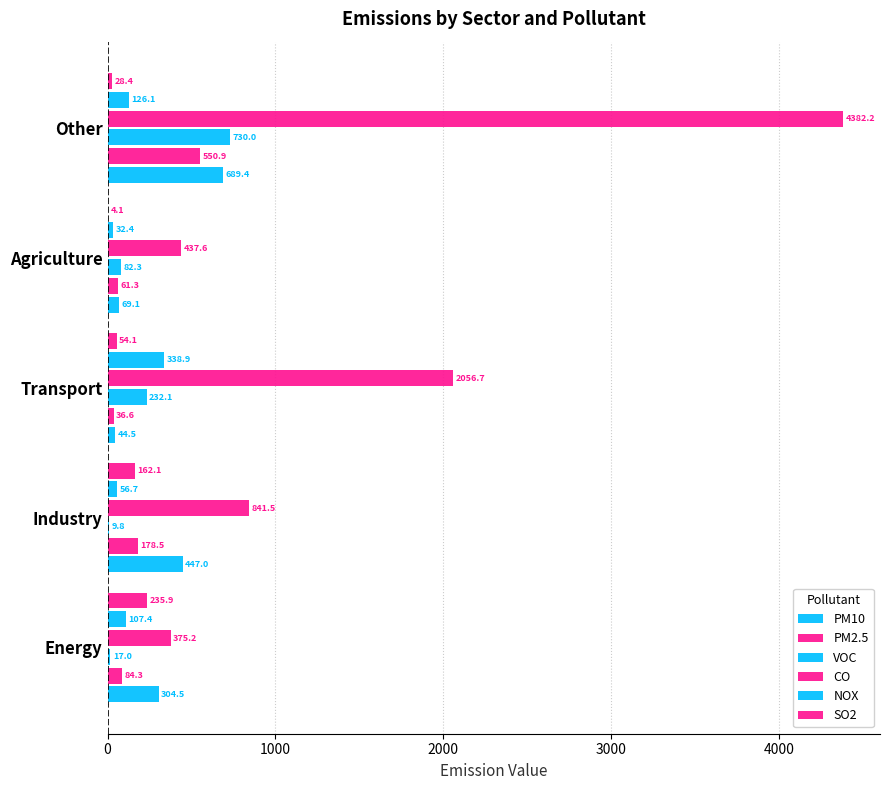

What is the value of the VOC bar at the 5th from the left?

730.0